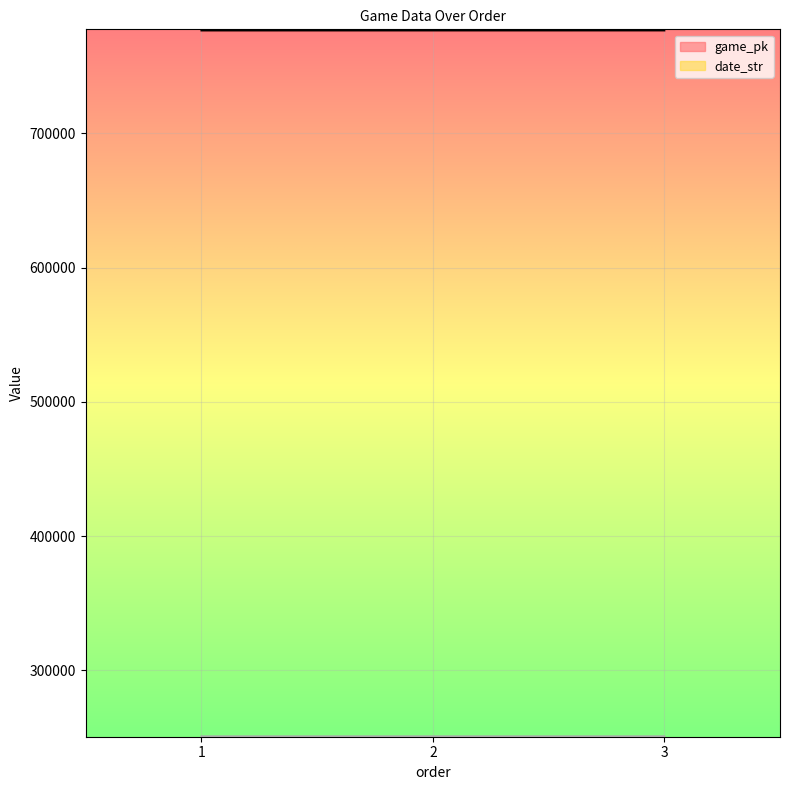

Reading right to left, transcribe all the data shown in this chart.

game_pk: 776656	776642	776634
date_str: 250820	250821	250822